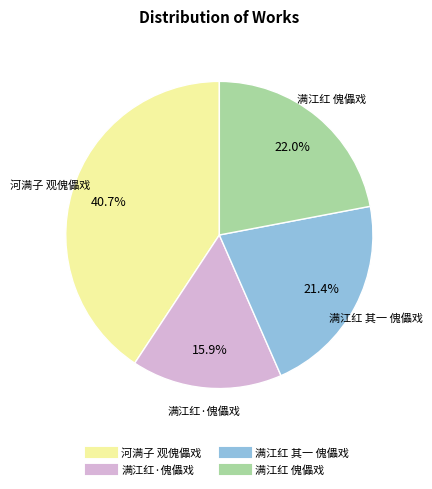

Between 满江红 其一 傀儡戏 and 满江红 傀儡戏, which is larger?

满江红 傀儡戏